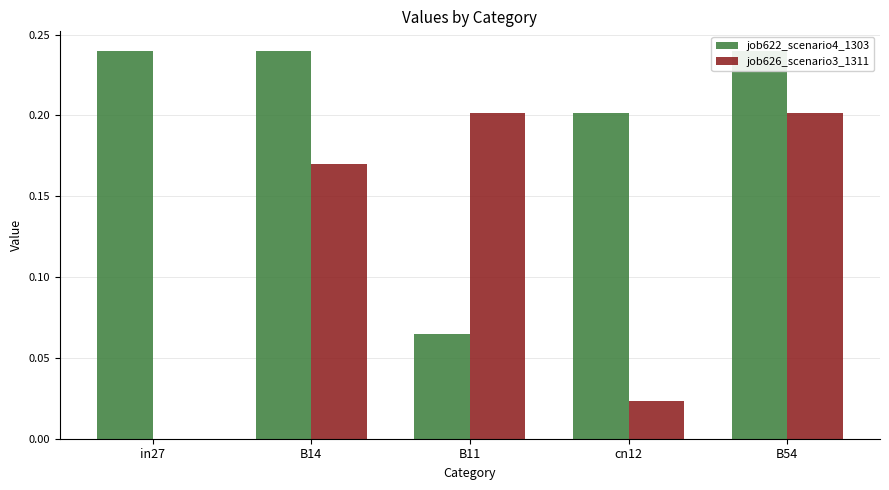

What is the label of the 4th bar from the left?

cn12